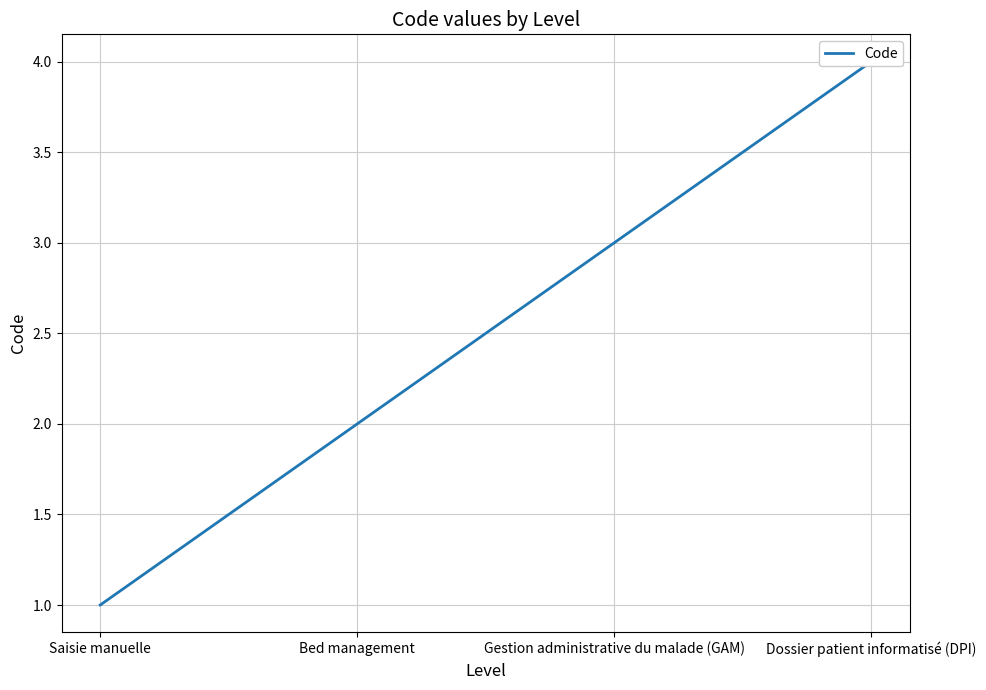

What is the change in value from Bed management to Dossier patient informatisé (DPI)?

+2